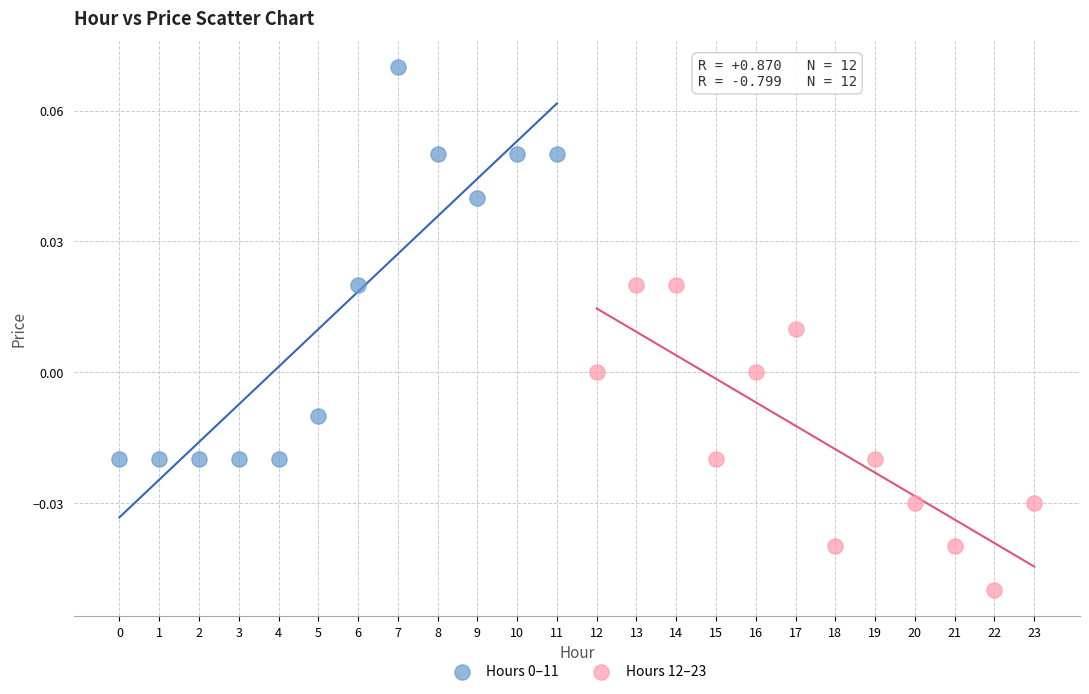

Which series reaches the minimum Y coordinate?

Hours 12–23